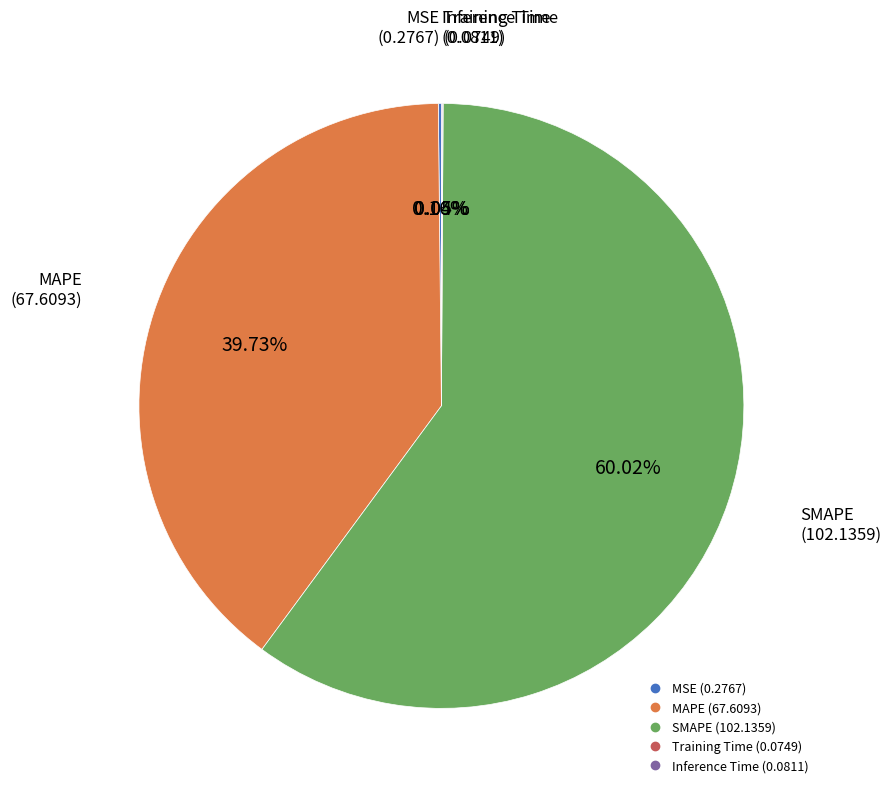

What is the largest slice in the pie chart?

SMAPE